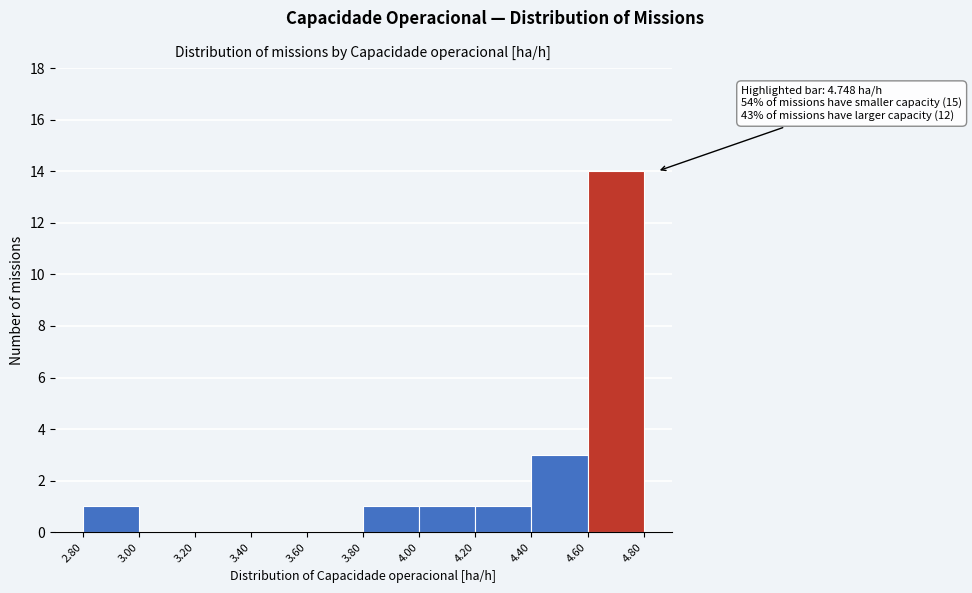

Over which range of the x-axis is the bar tallest?

4.60 to 4.80